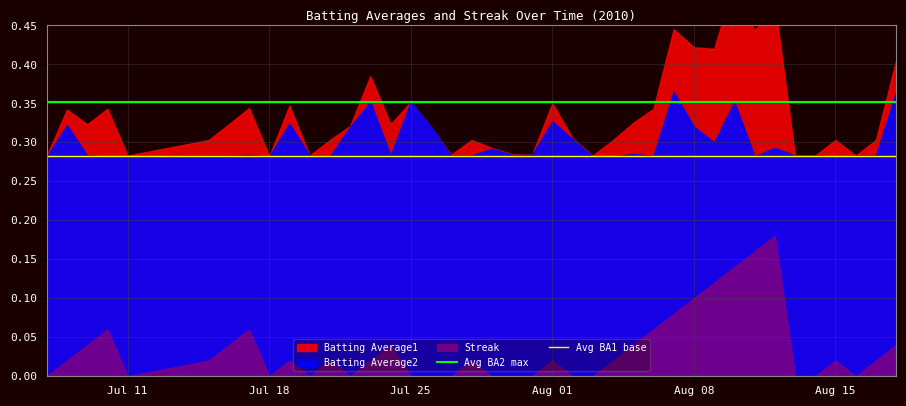

Does the chart display data point markers on the line(s)?

No